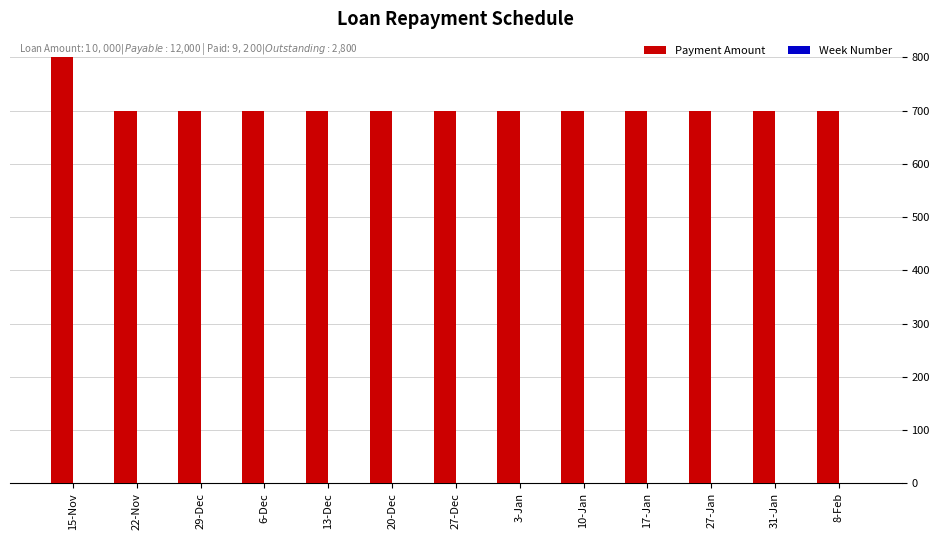

At which category does the chart reach its peak across all series?

15-Nov